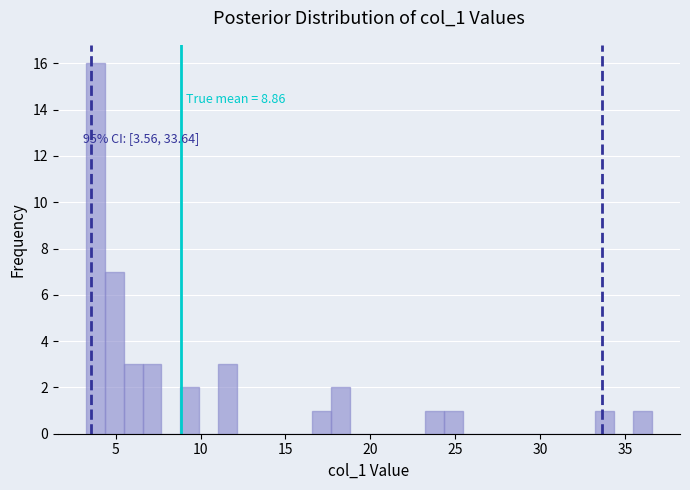

Around what value on the x-axis is the tallest bar? Give the approximate position of its centre, as read against the axis.

4.0